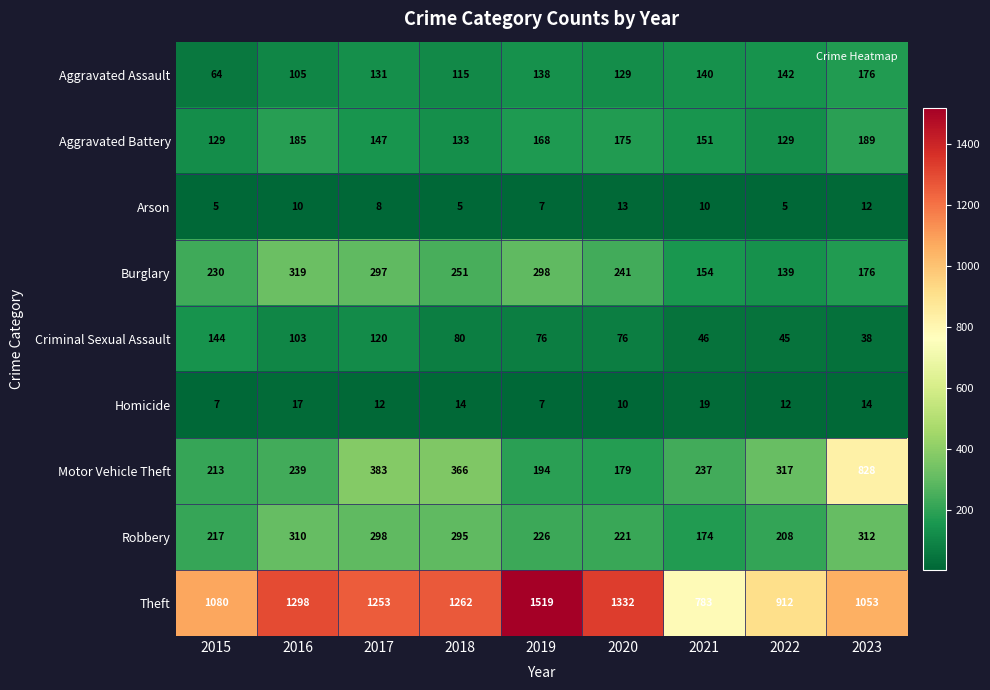

Between 2017 and 2023, which series saw the biggest shift?

Motor Vehicle Theft